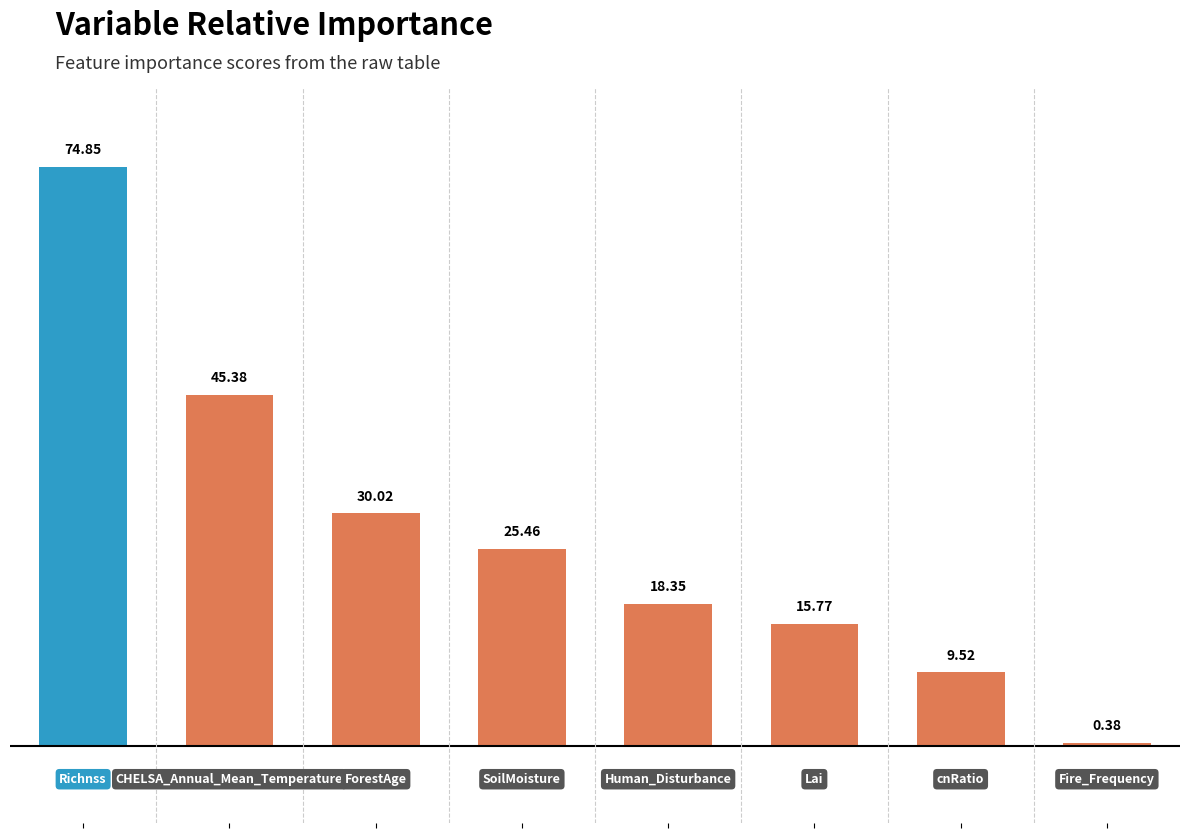

What is the sum of all values?

219.7